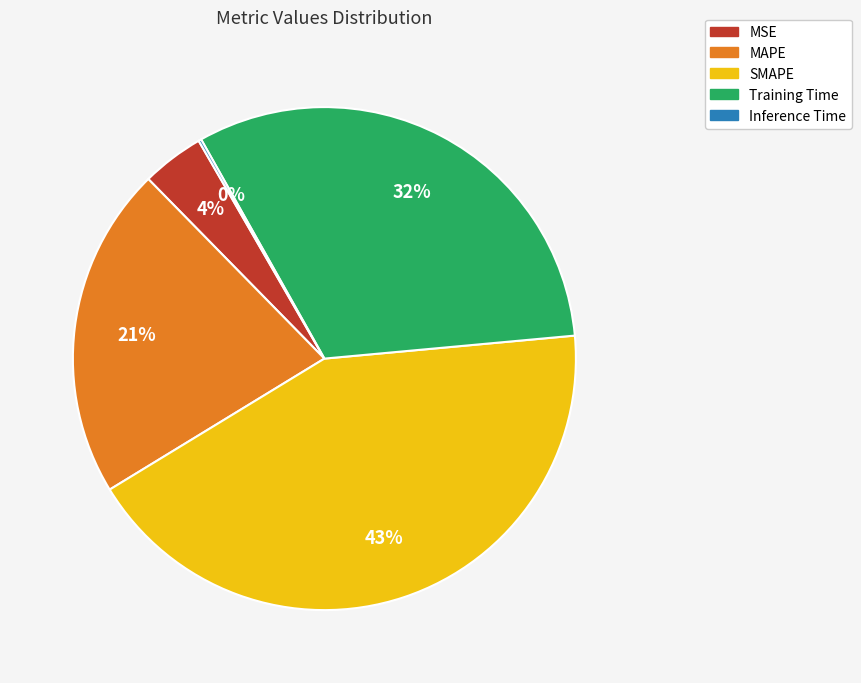

What percentage is the Training Time slice, to the nearest percent?

32%